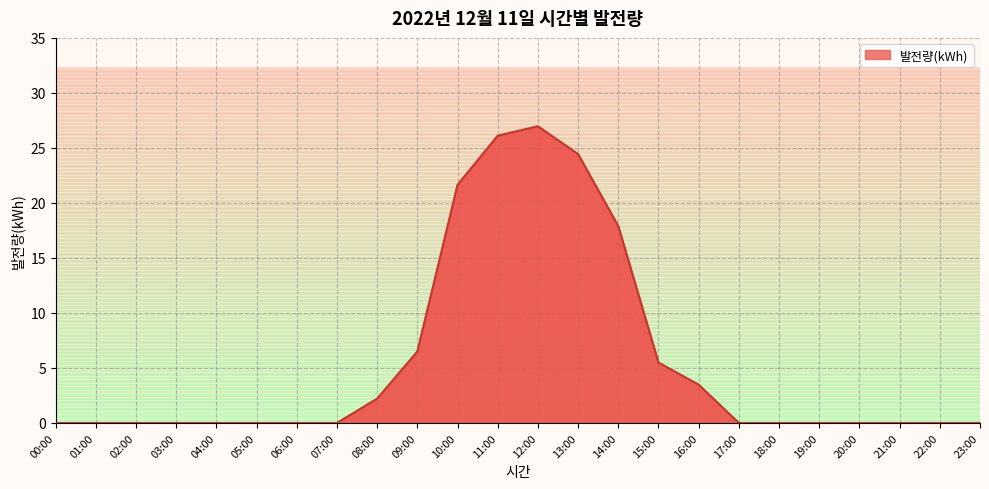

What is the greatest value displayed?

27.0